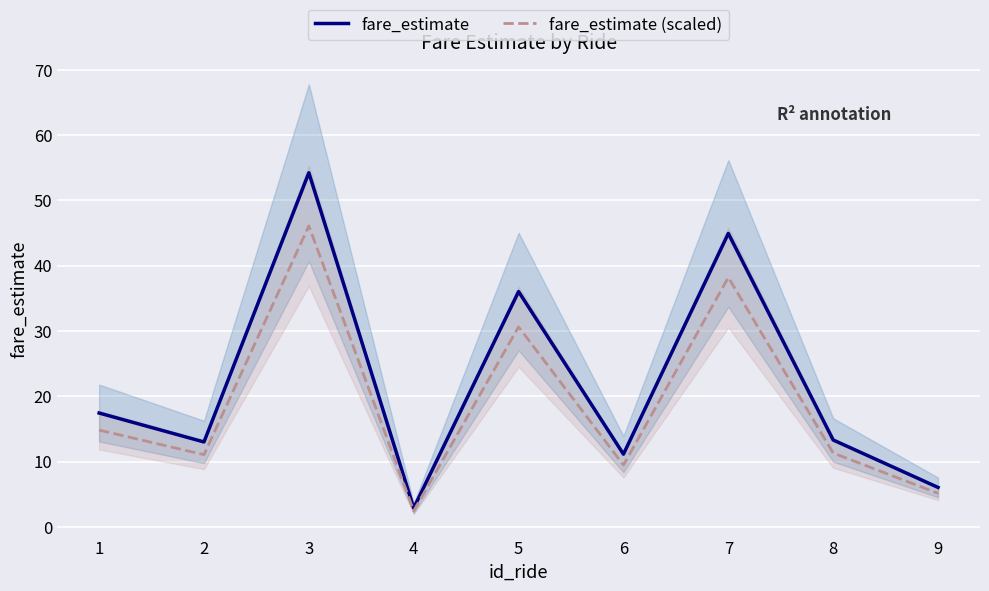

Where is the first local minimum for fare_estimate?

2